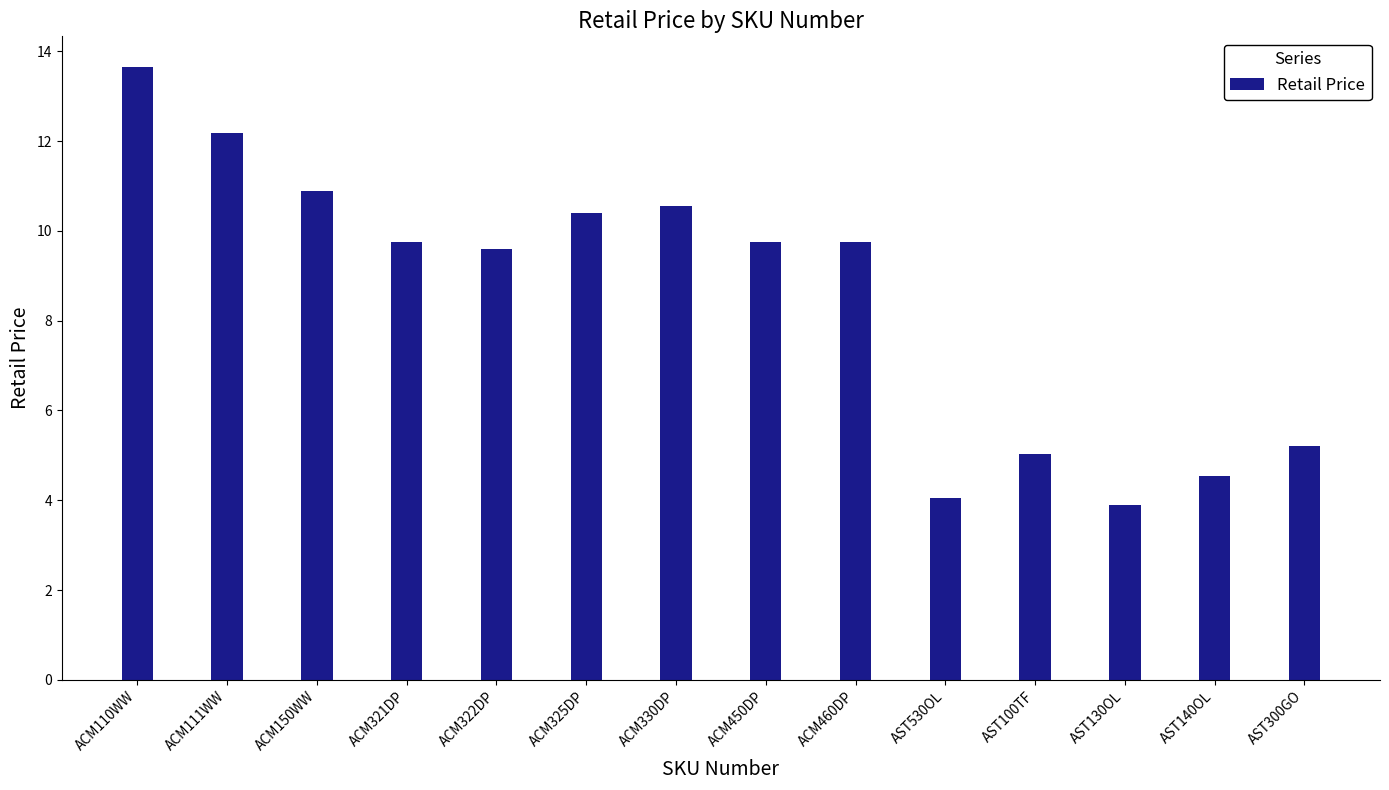

Read the value at ACM150WW.

10.9